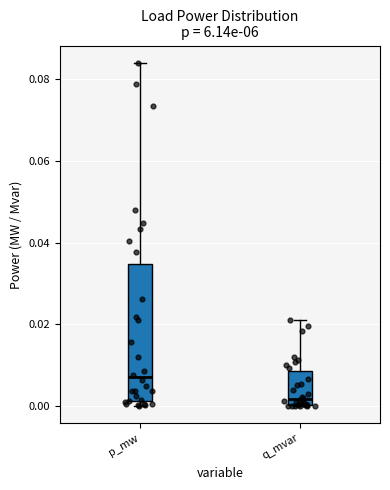

Which box is the tallest, from its lower edge to its upper edge?

p_mw